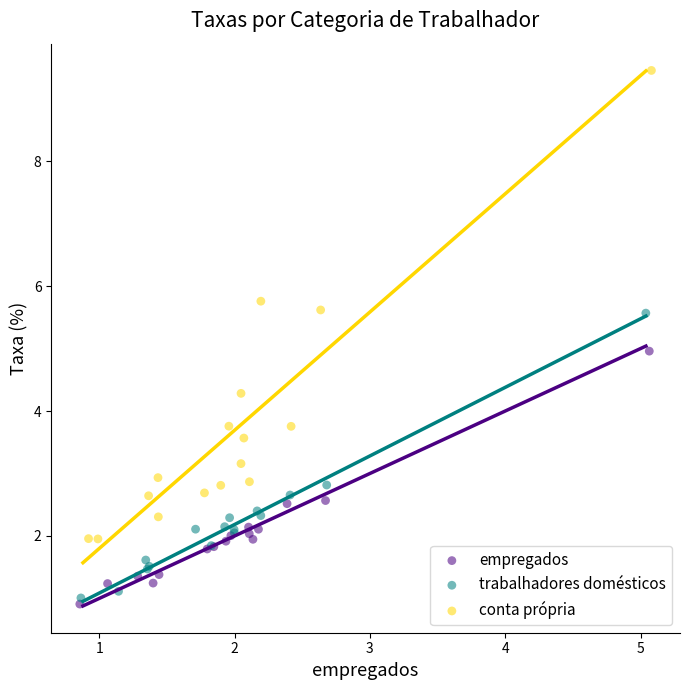

Which series reaches the maximum Y coordinate?

conta própria